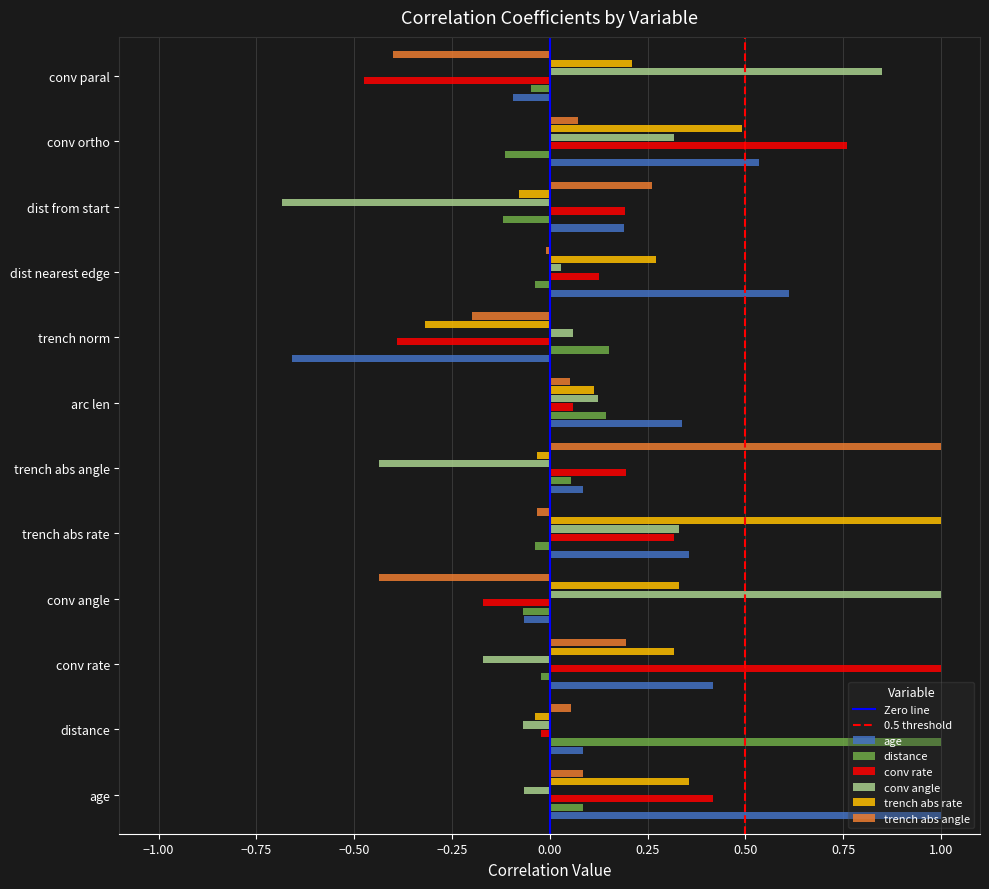

How many data points does each series have?

12